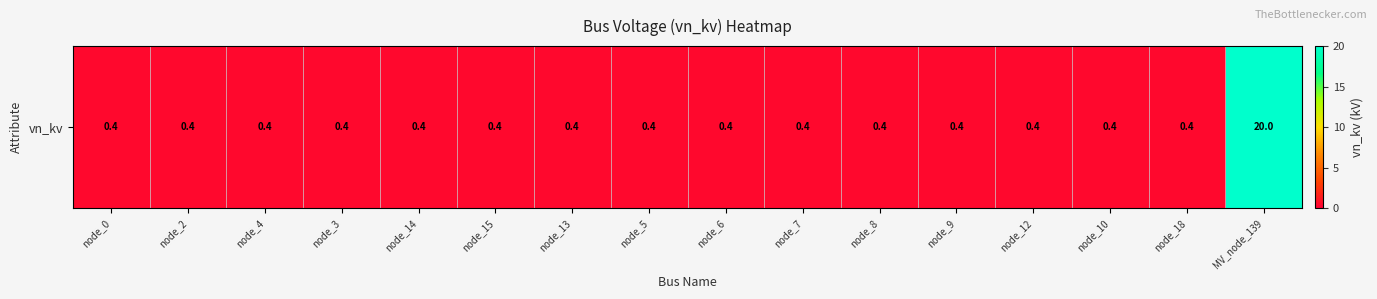

Reading left to right, what are all the values shown in this chart?

0.4	0.4	0.4	0.4	0.4	0.4	0.4	0.4	0.4	0.4	0.4	0.4	0.4	0.4	0.4	20.0